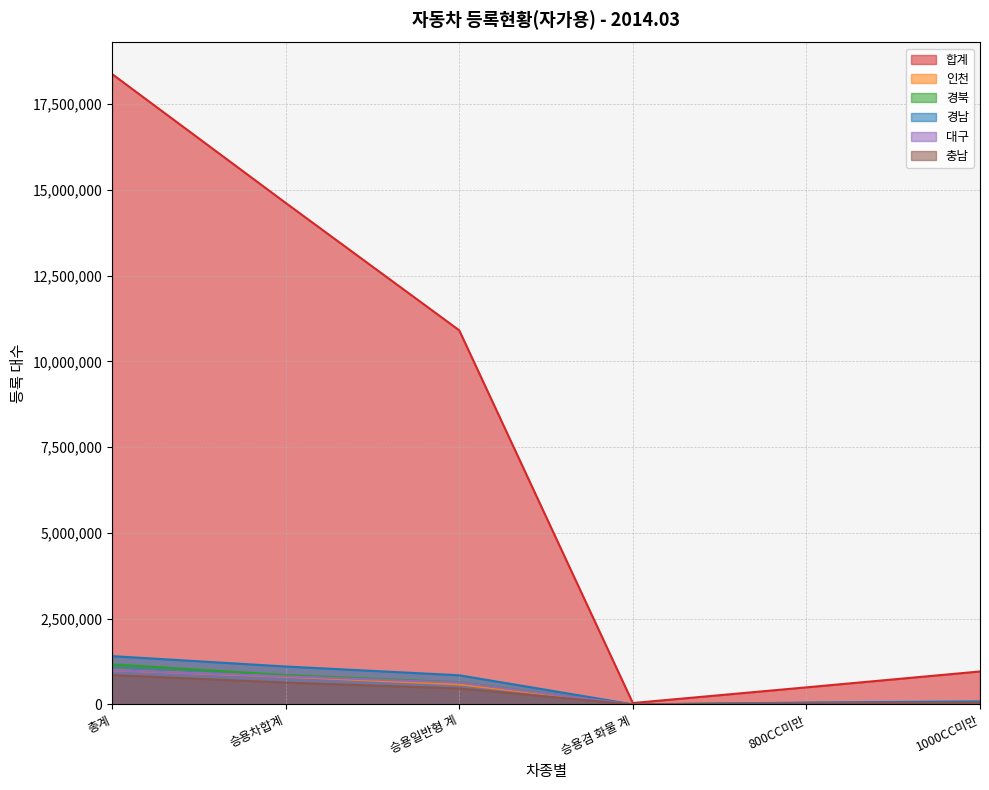

What is the difference between the highest and lowest values at 총계?

17521636